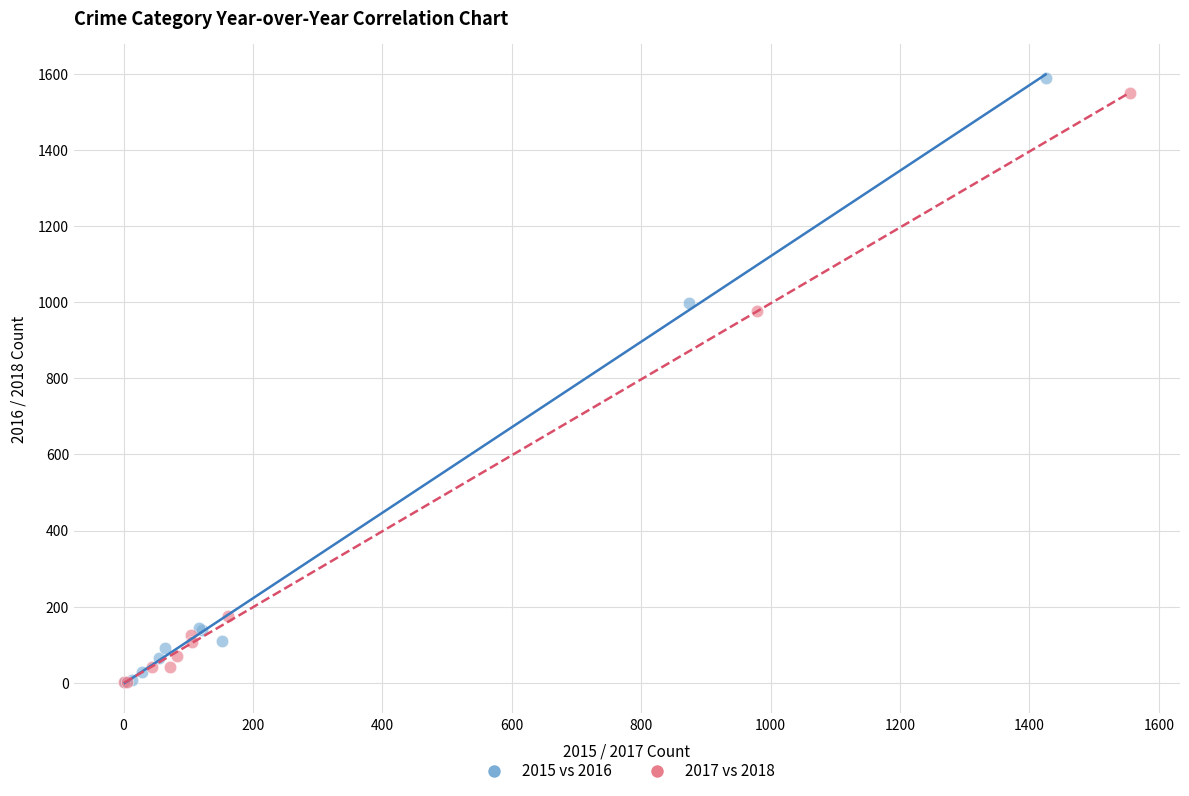

Which series reaches the maximum Y coordinate?

2015 vs 2016